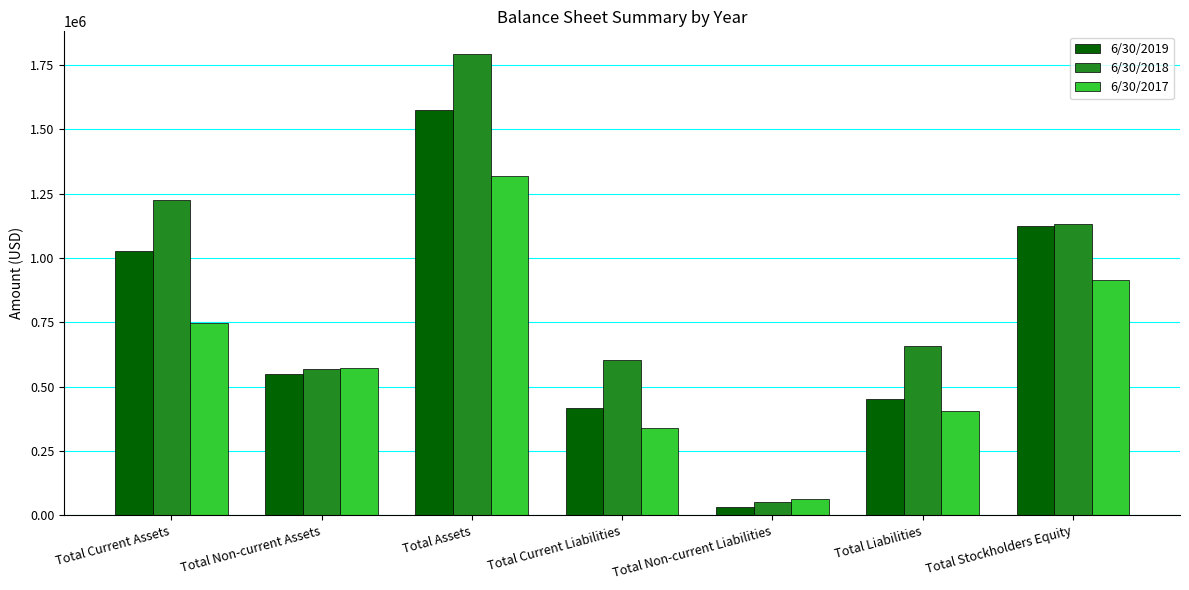

Which series has the widest spread of values?

6/30/2018